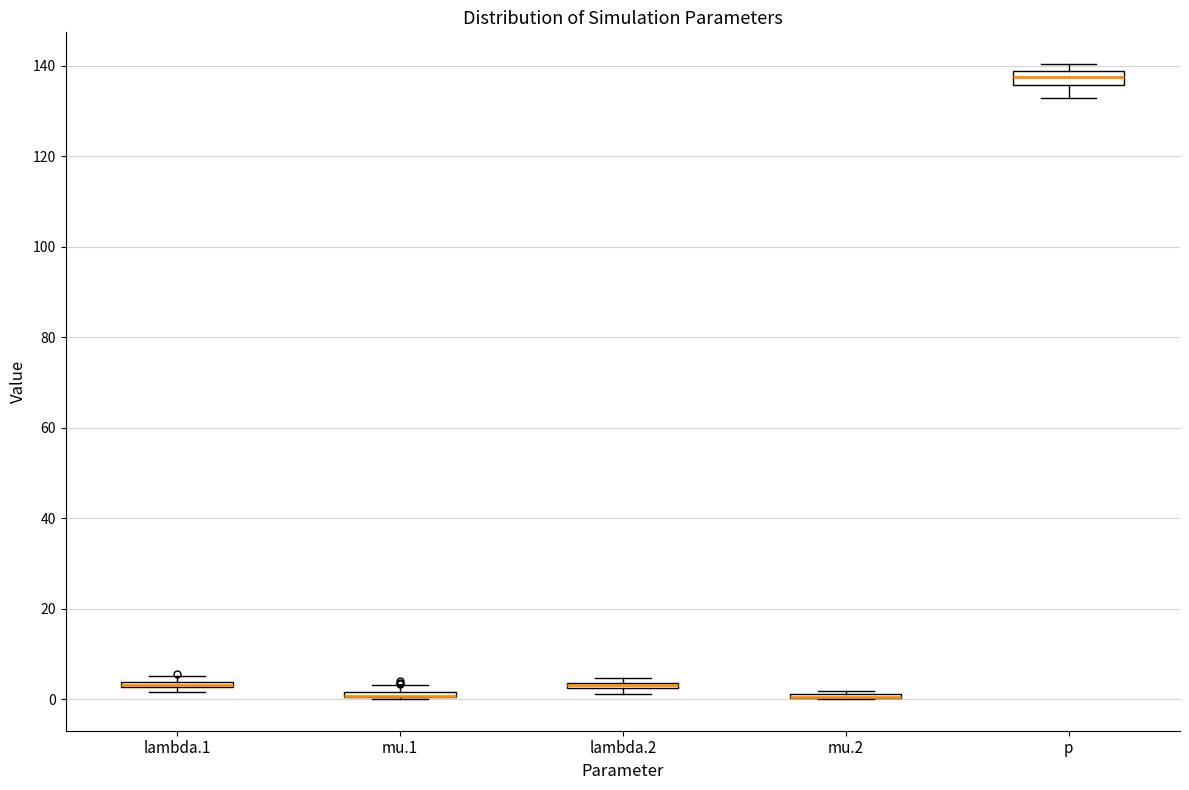

Where is the upper edge of the box for lambda.1 on the y-axis? The values are not printed on the chart, so give them approximately, as read against the axis.

4